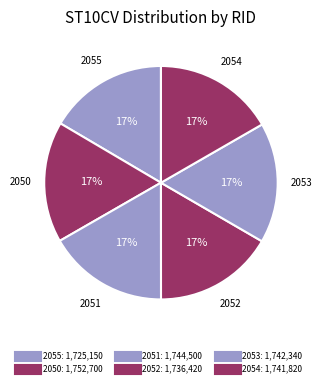

What portion of the pie excludes 2051?

83.3%